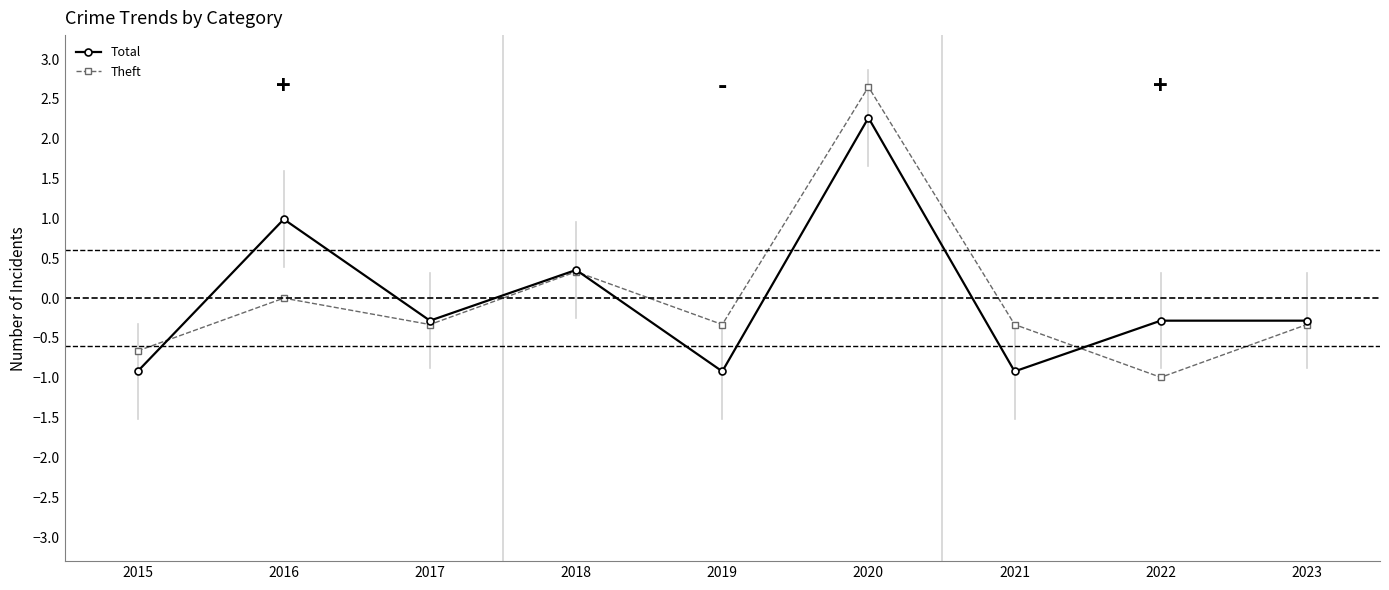

Does the chart have visible grid lines?

No